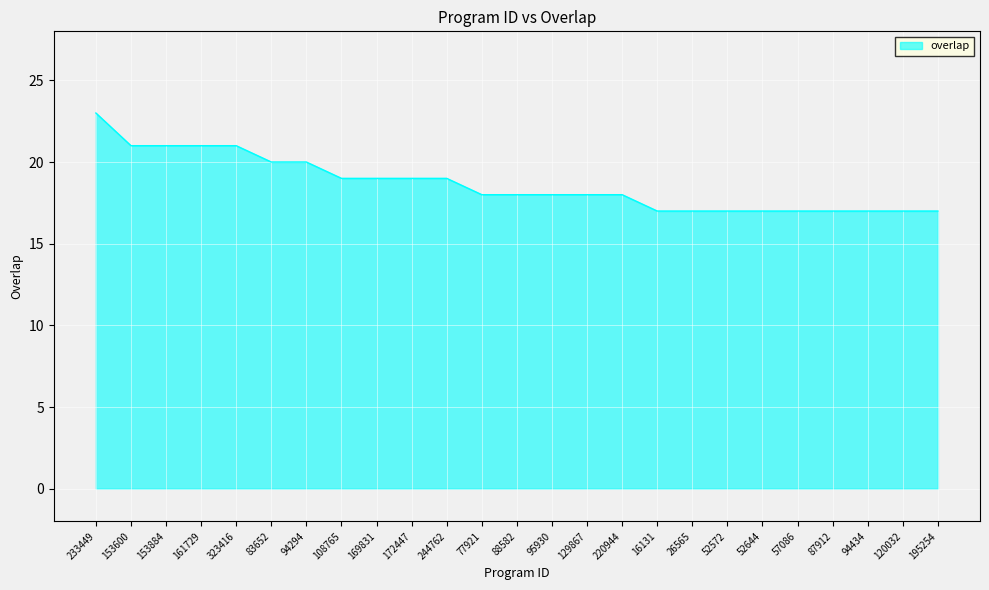

What value does the data have at 169831?

19